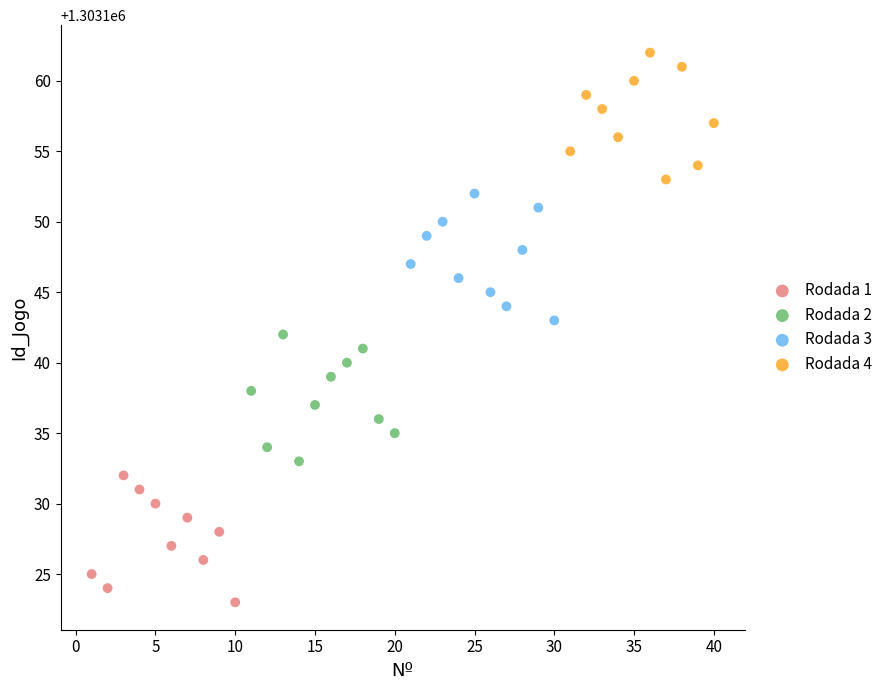

Which series contains the highest Y value?

Rodada 4